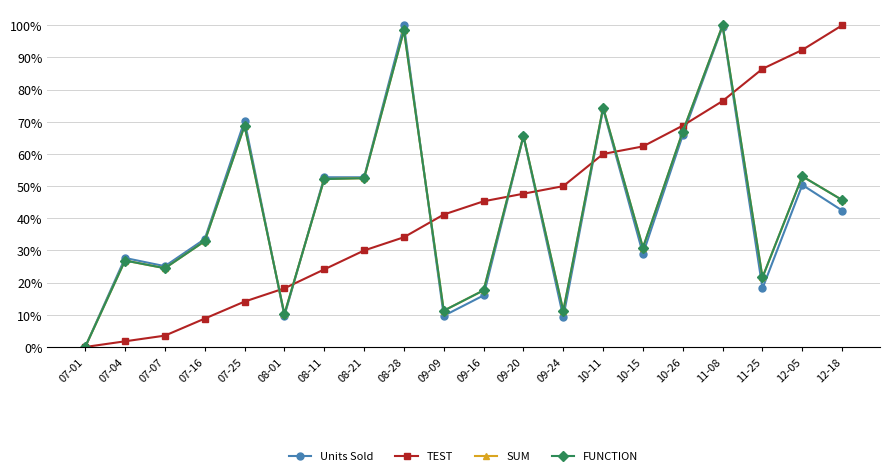

Where is the first local minimum for SUM?

07-07